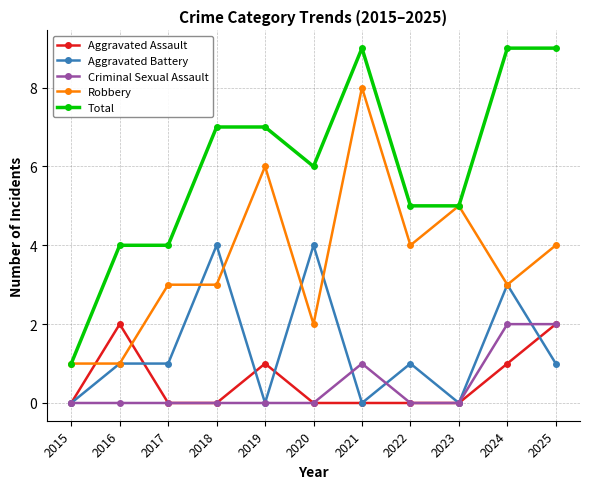

Reading left to right, list all the values displayed in this chart.

Aggravated Assault: 2015=0	2016=2	2017=0	2018=0	2019=1	2020=0	2021=0	2022=0	2023=0	2024=1	2025=2
Aggravated Battery: 2015=0	2016=1	2017=1	2018=4	2019=0	2020=4	2021=0	2022=1	2023=0	2024=3	2025=1
Criminal Sexual Assault: 2015=0	2016=0	2017=0	2018=0	2019=0	2020=0	2021=1	2022=0	2023=0	2024=2	2025=2
Robbery: 2015=1	2016=1	2017=3	2018=3	2019=6	2020=2	2021=8	2022=4	2023=5	2024=3	2025=4
Total: 2015=1	2016=4	2017=4	2018=7	2019=7	2020=6	2021=9	2022=5	2023=5	2024=9	2025=9